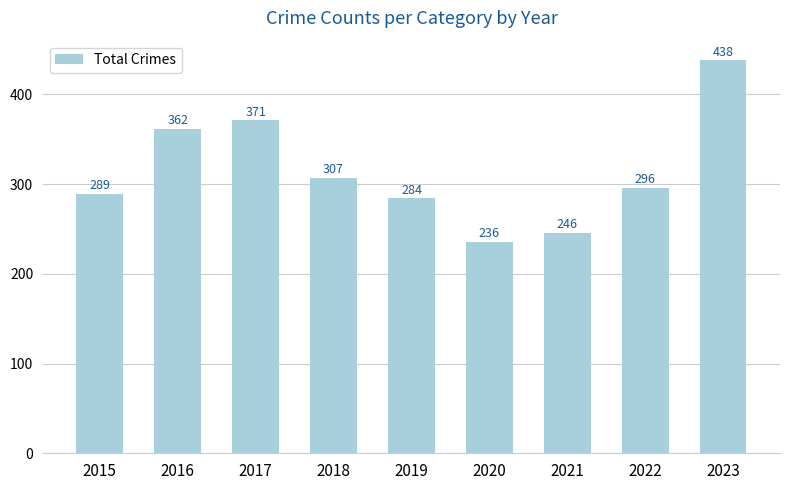

Reading left to right, extract all data points from this chart.

289	362	371	307	284	236	246	296	438